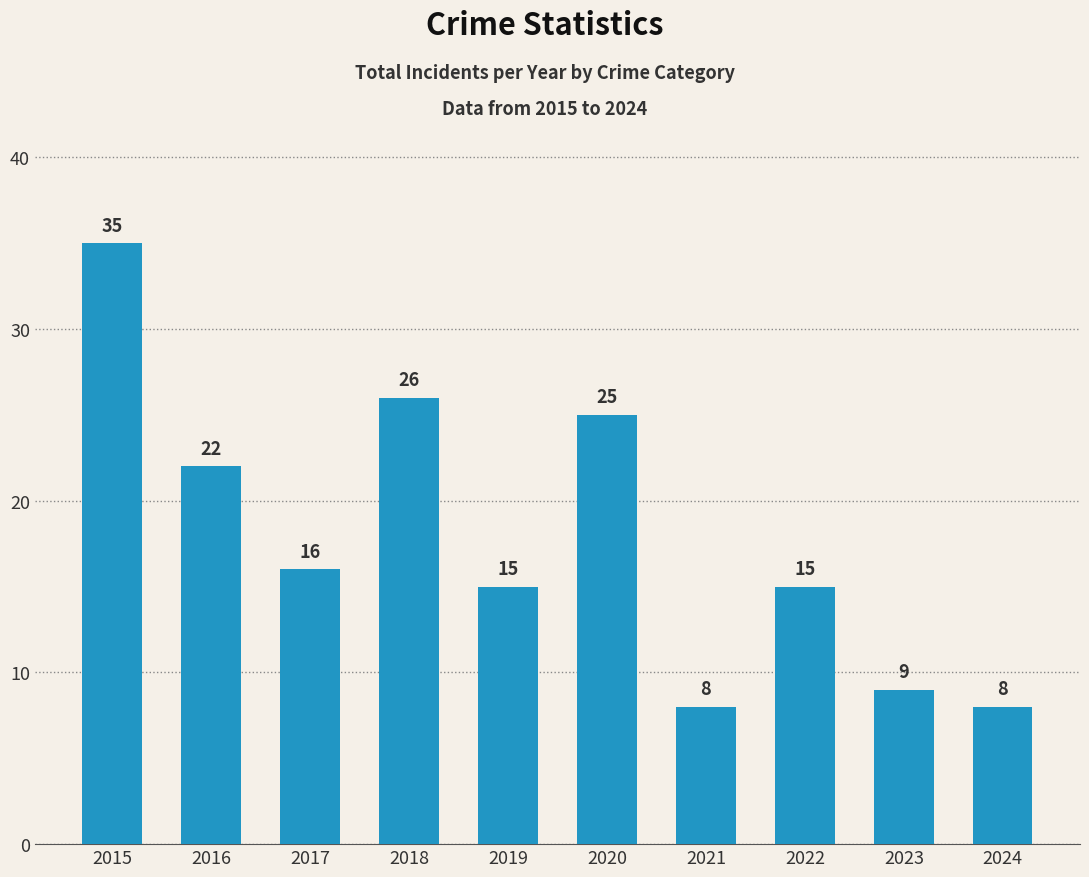

What is the difference between the maximum and minimum values?

27